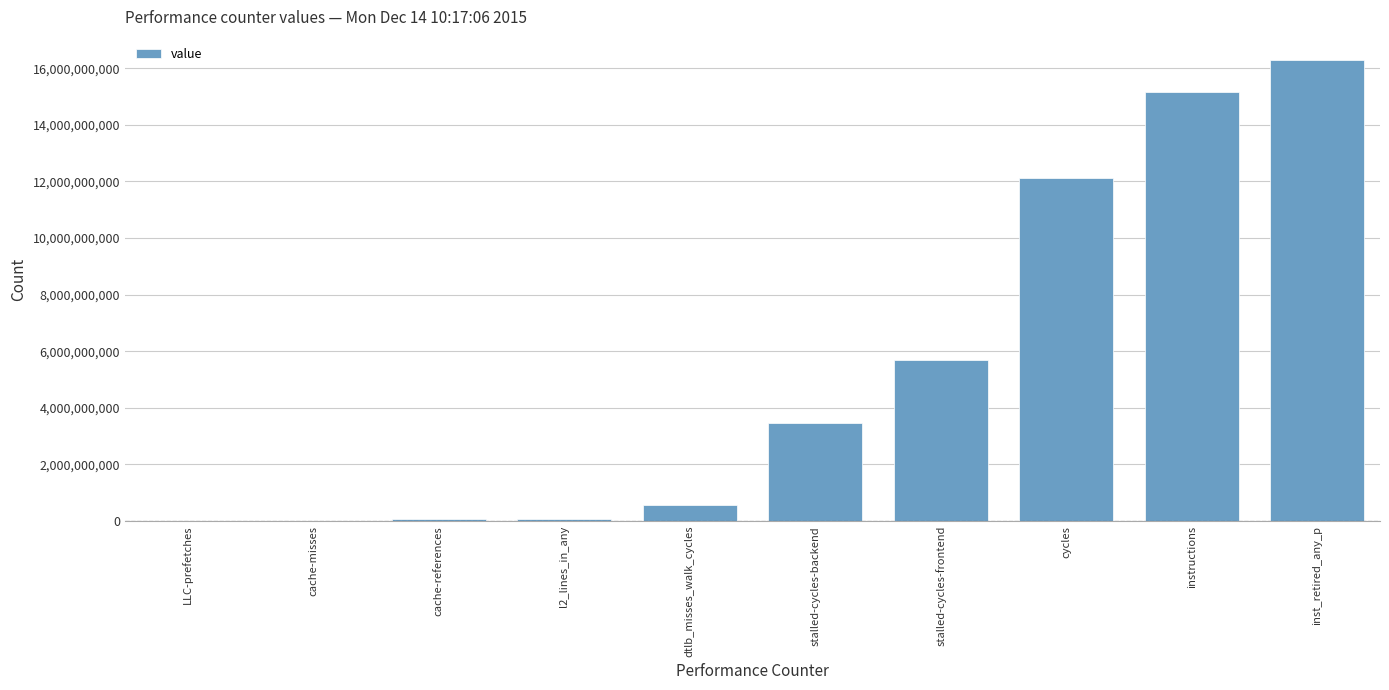

Approximately how many times larger is the value at cycles compared to stalled-cycles-backend?

3.5